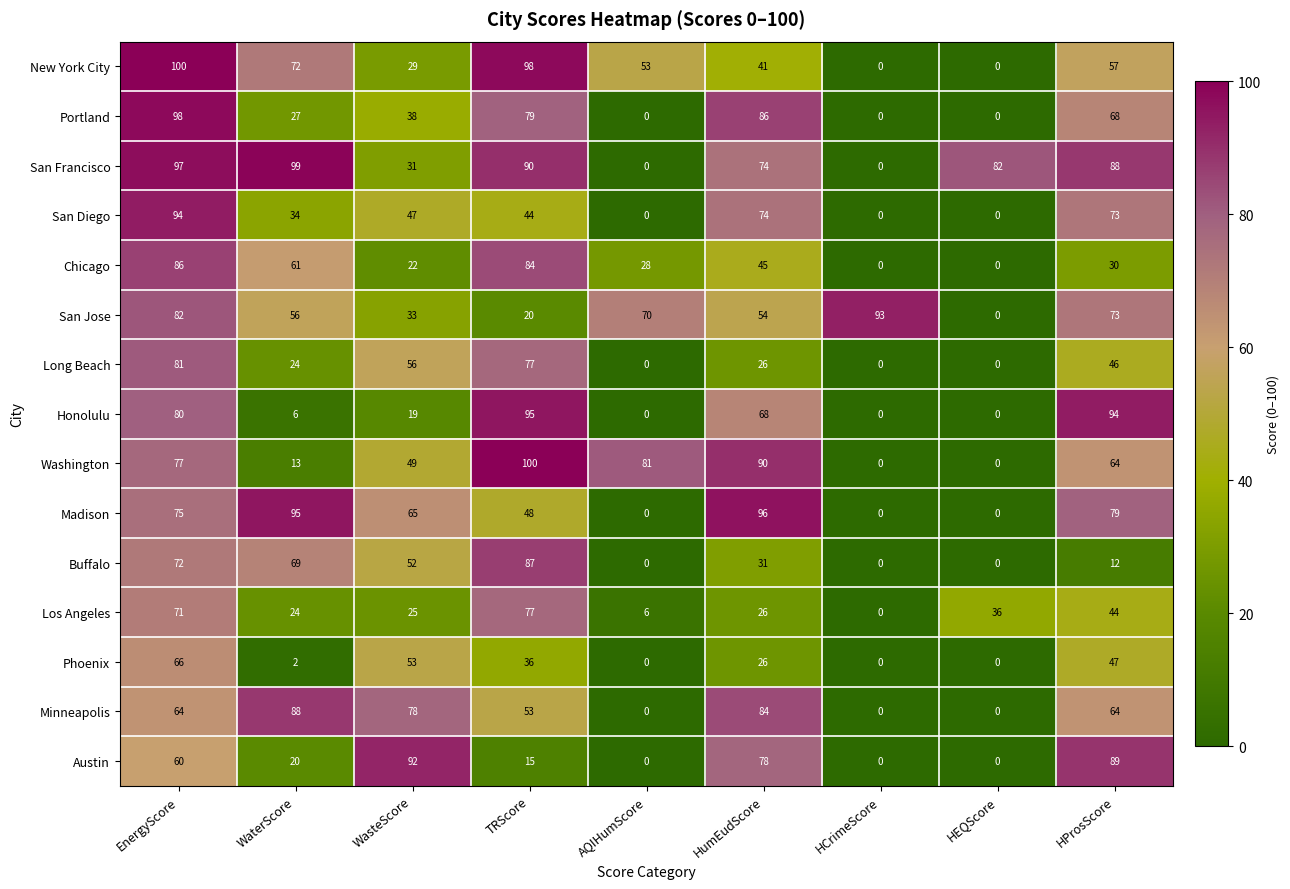

What is the difference between the highest and lowest values at HEQScore?

82